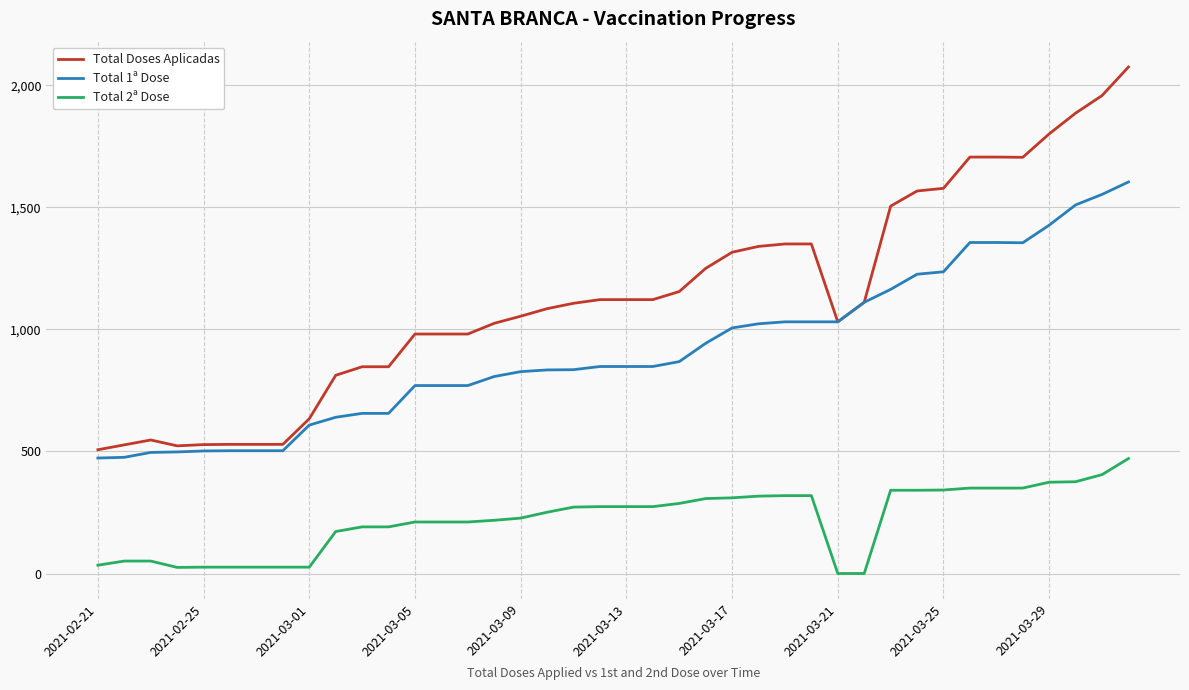

What is the greatest value displayed?

2075